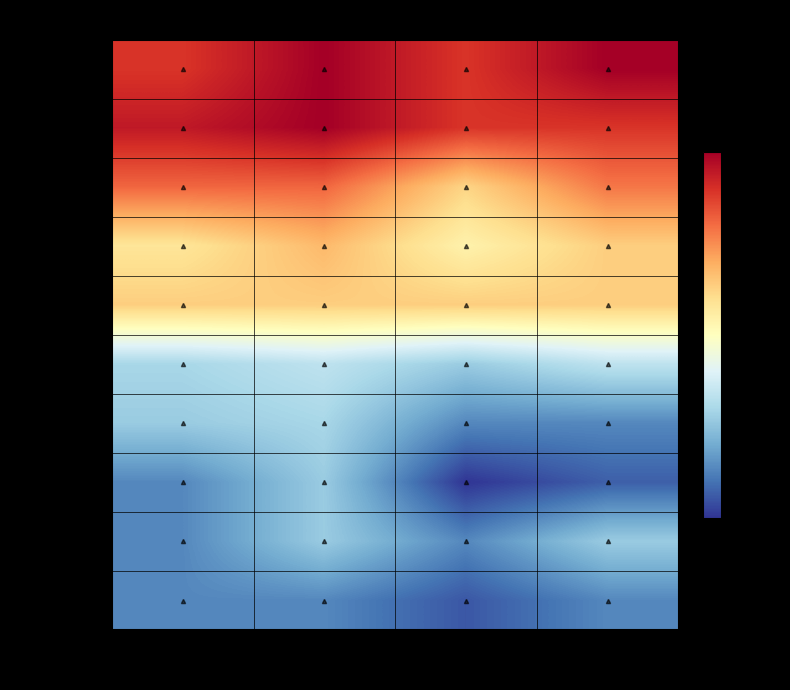

How many data points does each series have?

4